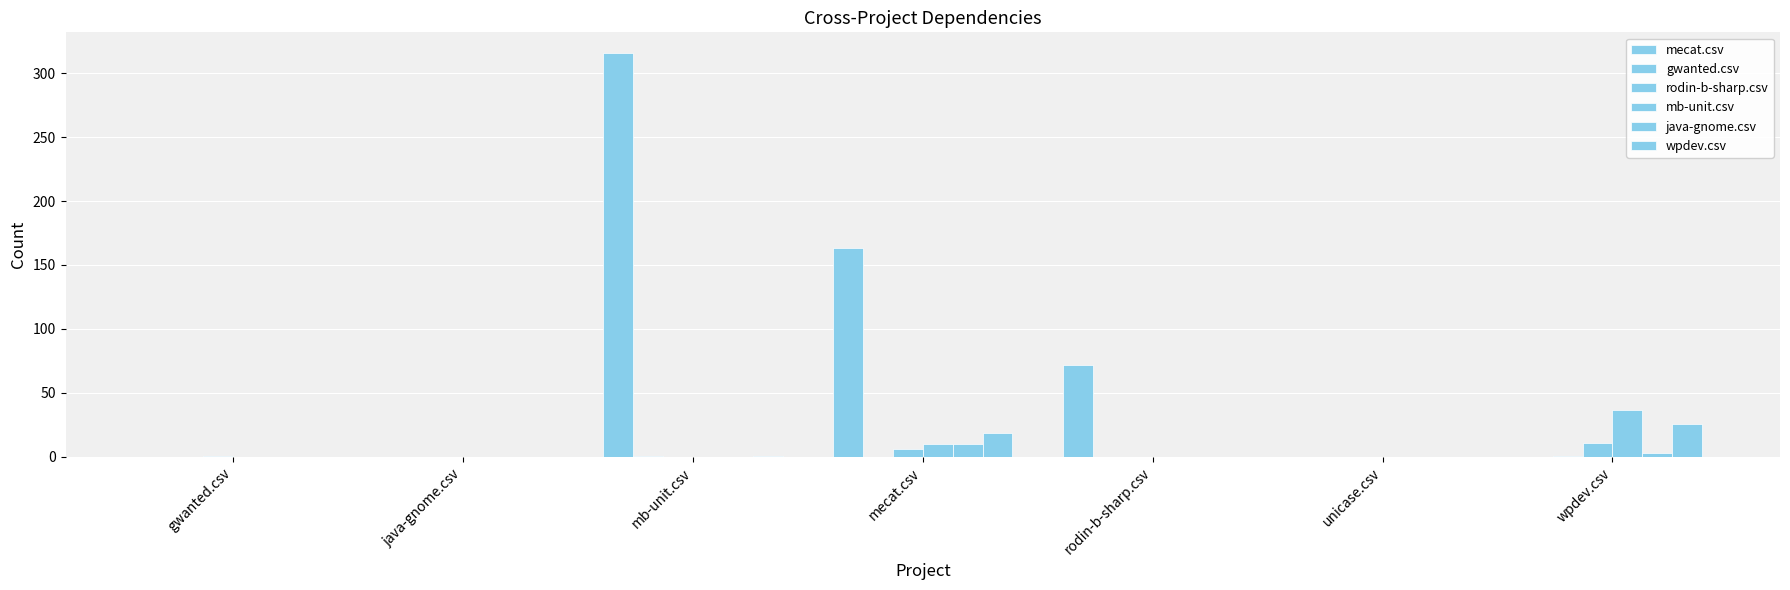

Is the value of rodin-b-sharp.csv at gwanted.csv greater than the value of wpdev.csv at rodin-b-sharp.csv?

Yes